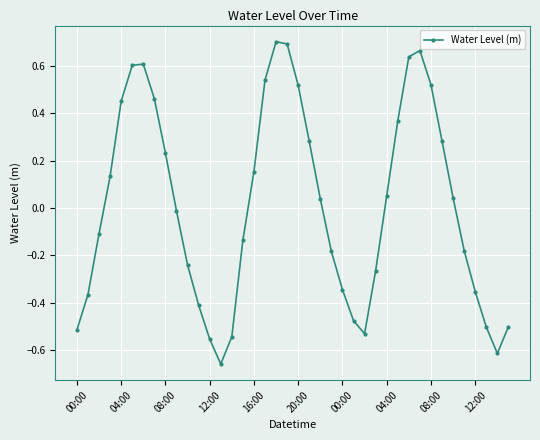

How many positive values are there?

20